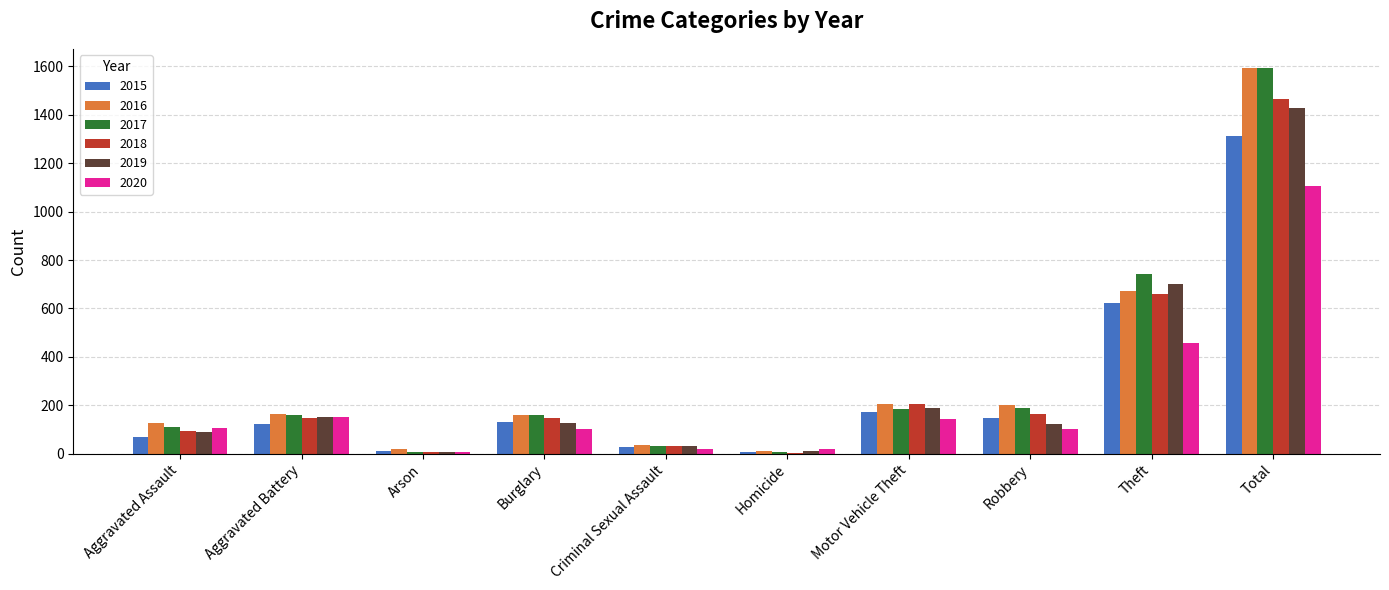

True or false: 2015 has a value of 26 at Criminal Sexual Assault.

True